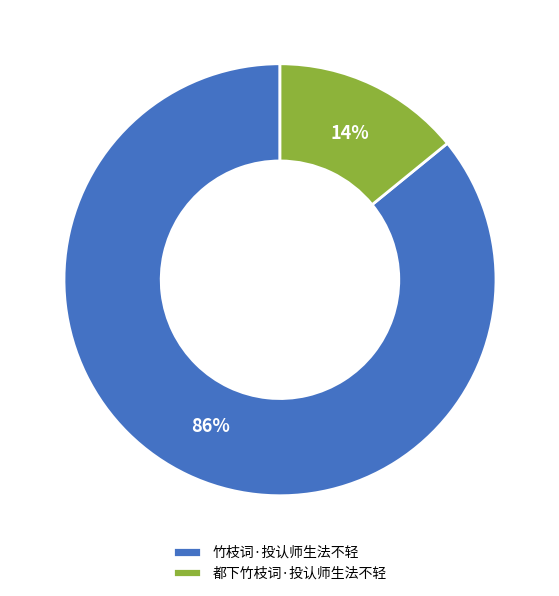

Rank the categories by value from lowest to highest.

都下竹枝词·投认师生法不轻, 竹枝词·投认师生法不轻